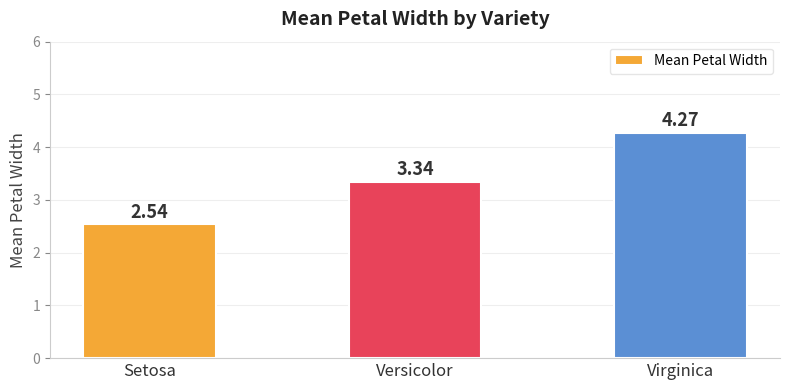

True or false: the data shows 0.7 at Setosa.

False